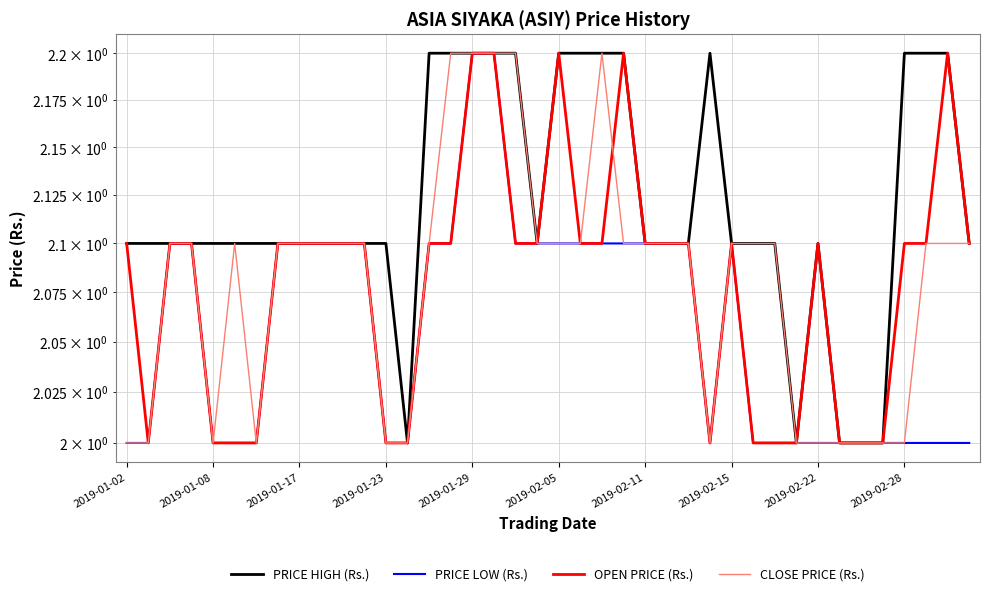

True or false: CLOSE PRICE (Rs.) and PRICE LOW (Rs.) intersect in this chart.

False